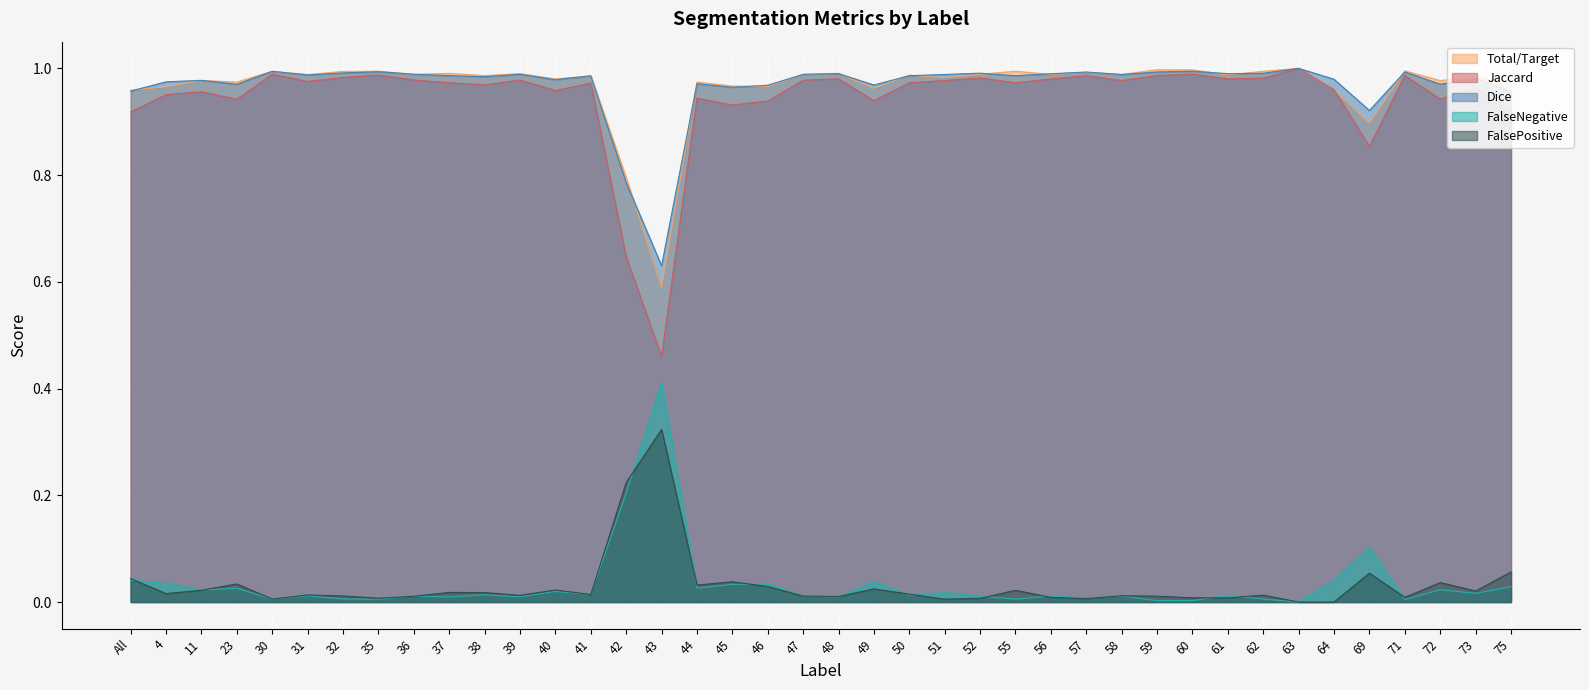

What position from the right is 60?

10